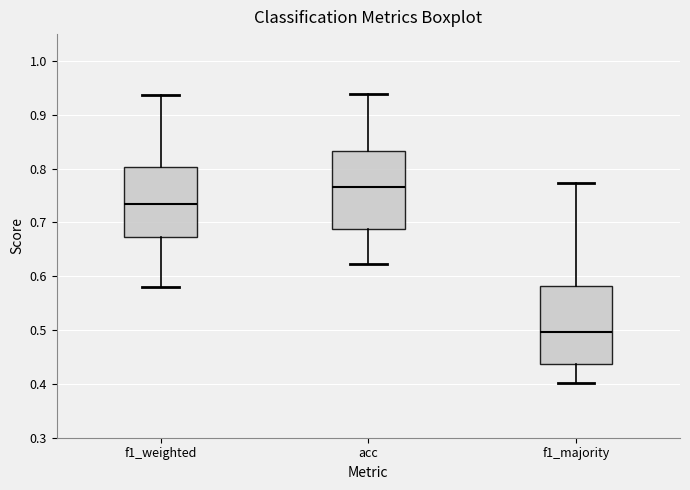

Reading left to right, transcribe this box plot: for each box, give where its median line is, the range the box spans, and where its two whiskers end, as read against the y-axis. The values are not printed on the chart, so give them approximately, as read against the axis.

f1_weighted: median 0.73, box 0.67 to 0.80, whiskers 0.58 to 0.94
acc: median 0.77, box 0.69 to 0.83, whiskers 0.62 to 0.94
f1_majority: median 0.50, box 0.44 to 0.58, whiskers 0.40 to 0.77